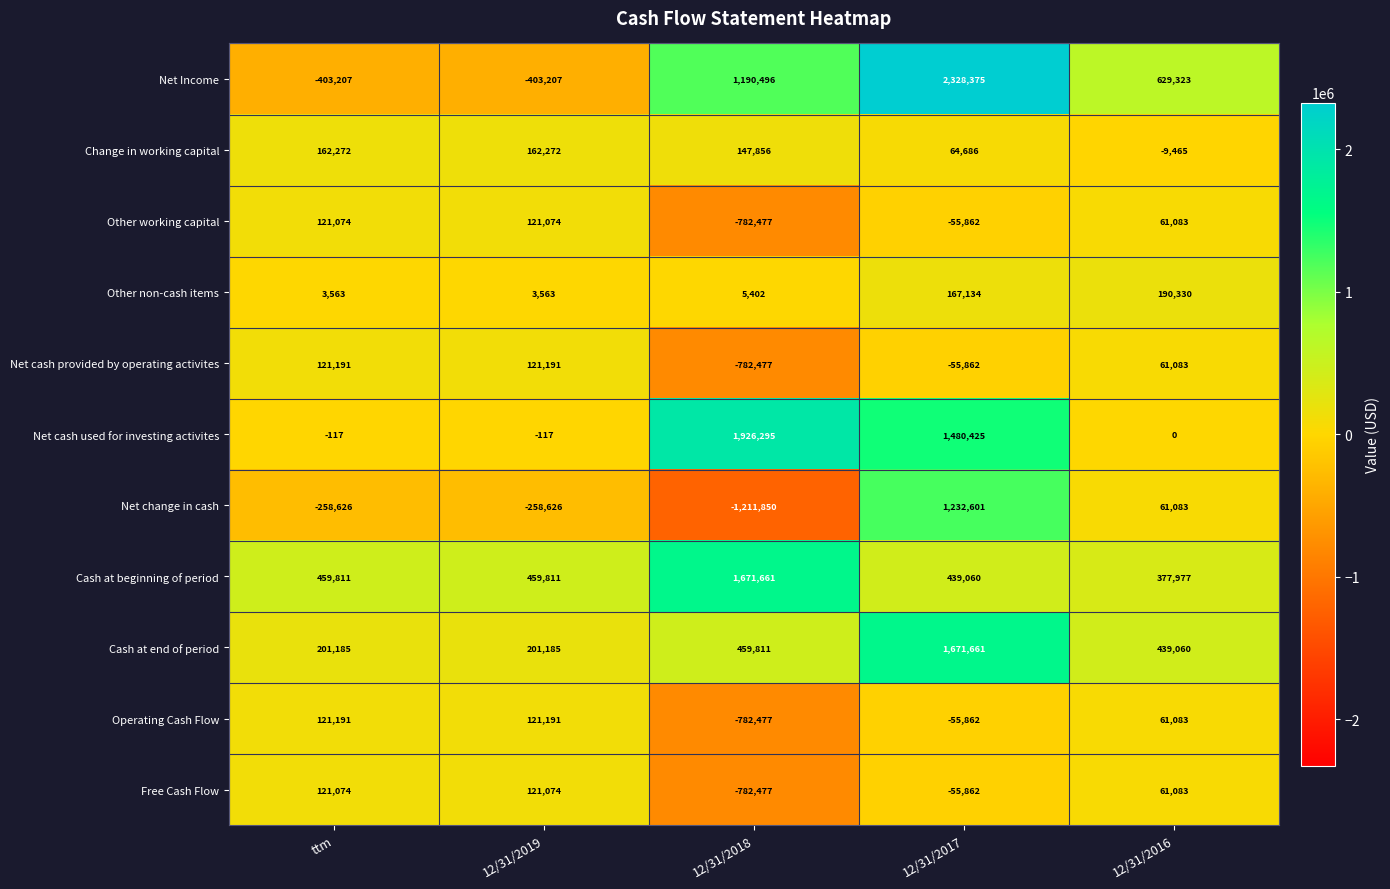

Which series has the largest range (max minus min)?

Net Income